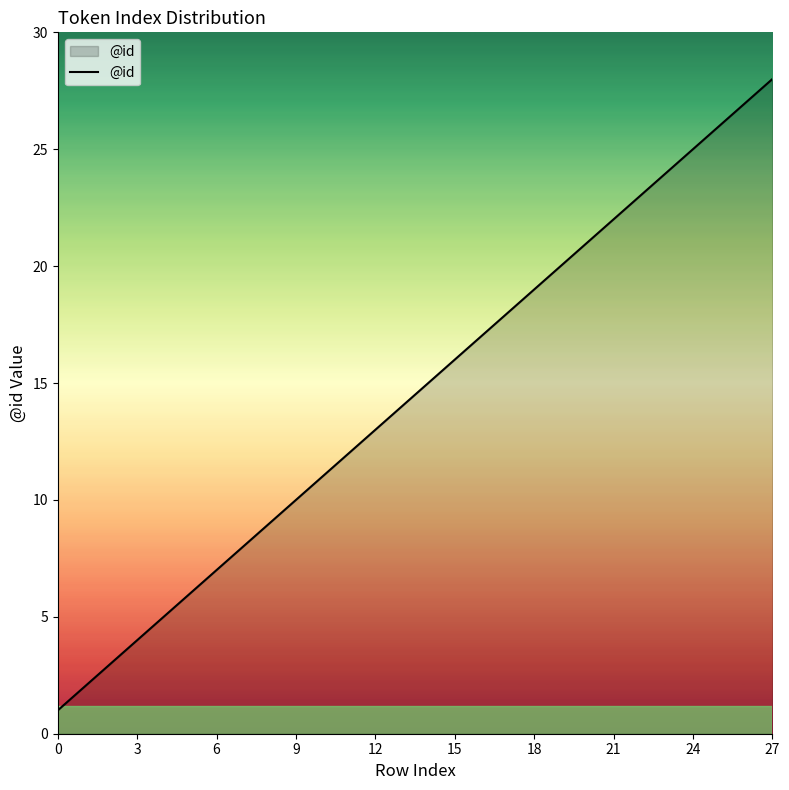

Reading left to right, extract all data points from this chart.

1	2	3	4	5	6	7	8	9	10	11	12	13	14	15	16	17	18	19	20	21	22	23	24	25	26	27	28